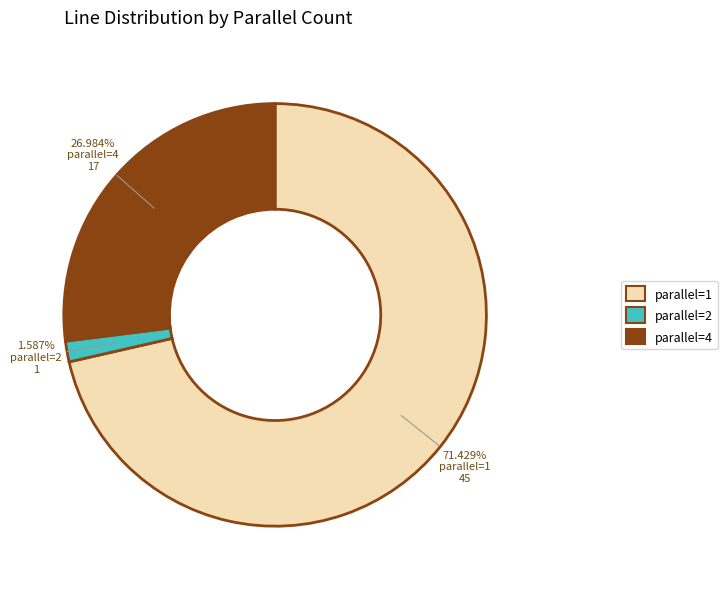

To the nearest percent, what is the difference between the largest and smallest slice percentages?

70%